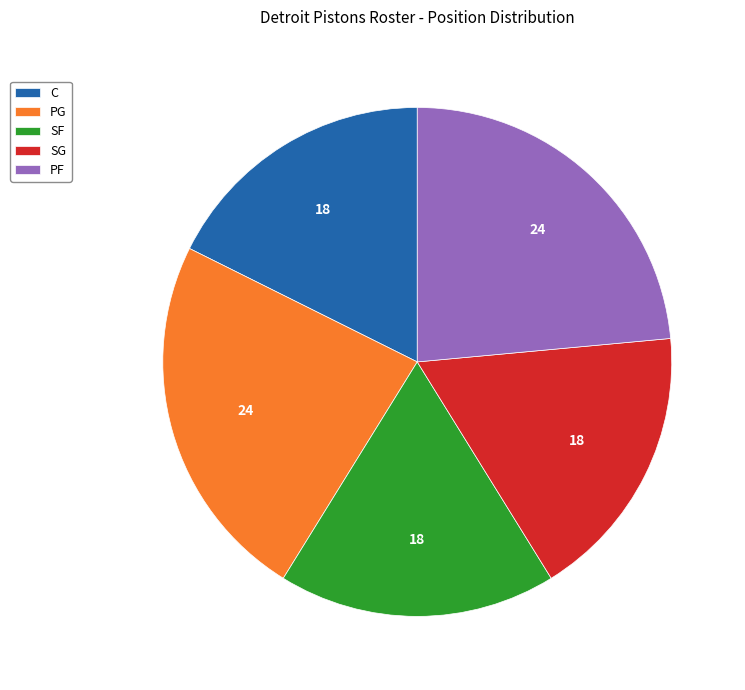

Is it true that SF is 3% of the pie?

False